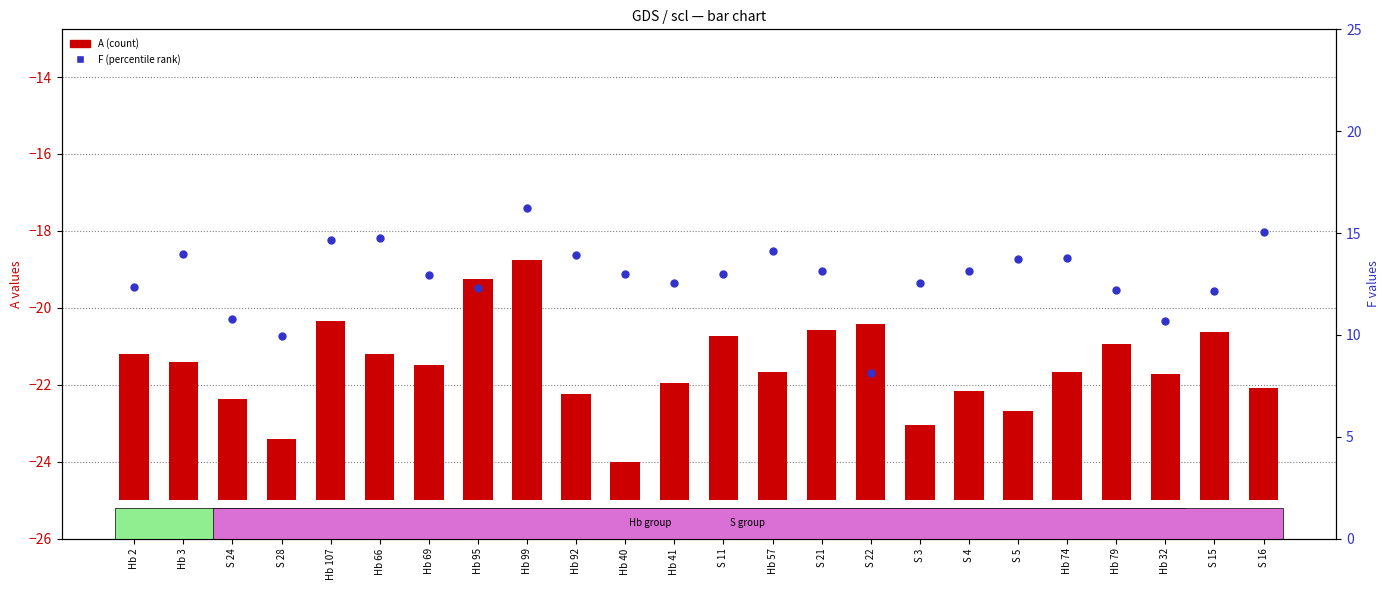

Is the value of F (percentile) at S 24 greater than the value of A (count) at Hb 2?

Yes